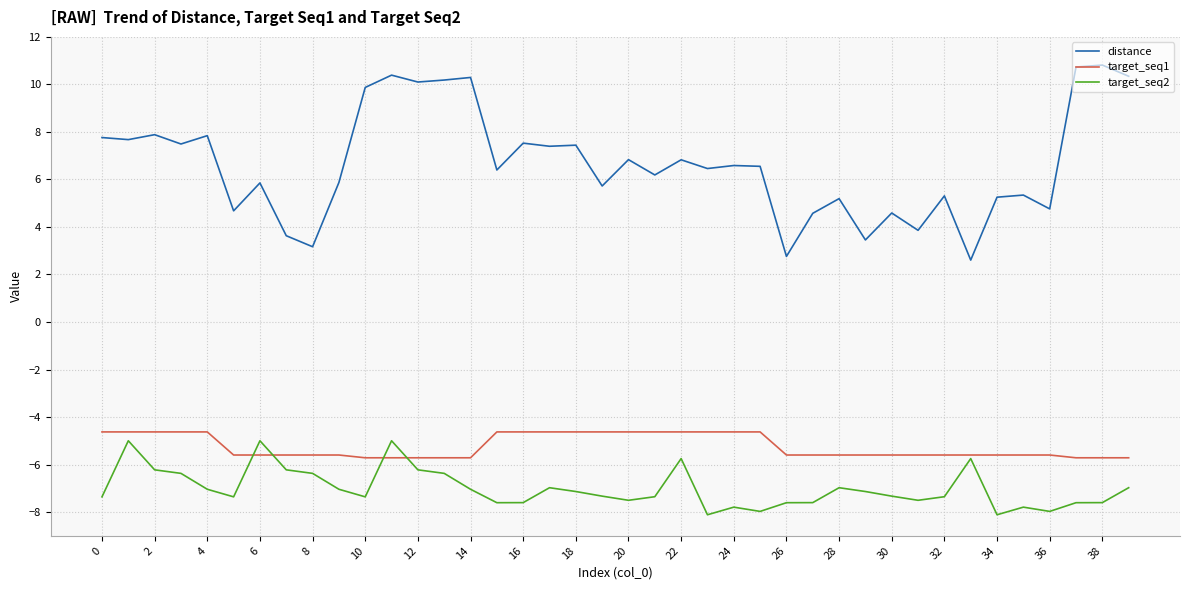

Which series has the largest total across all categories?

distance